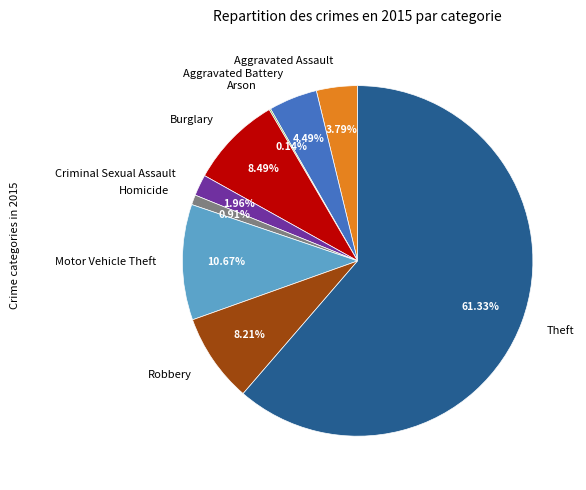

Is there a majority slice in this chart?

Yes